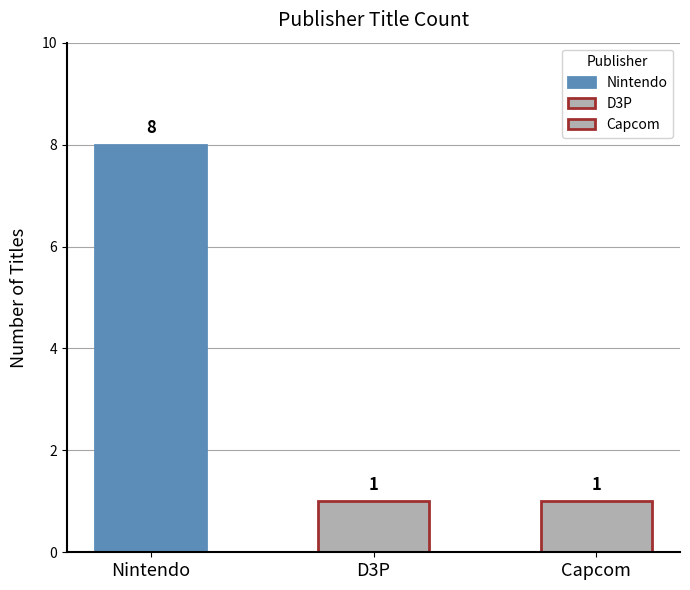

Where is the data nearest to the value 4?

D3P